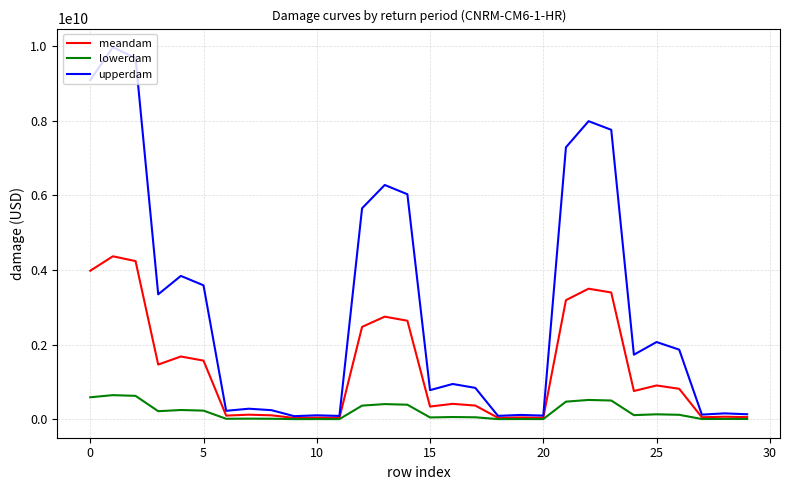

Which series has the widest spread of values?

upperdam